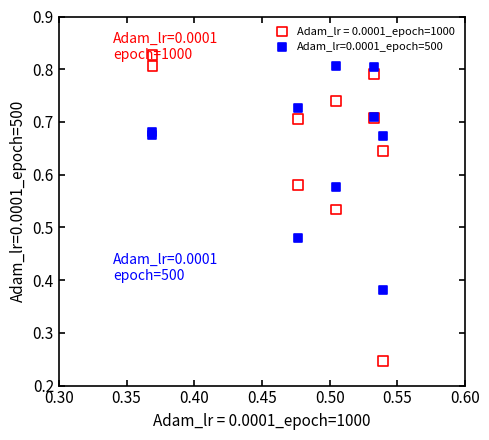

Which series reaches the maximum Y coordinate?

Adam_lr = 0.0001_epoch=1000